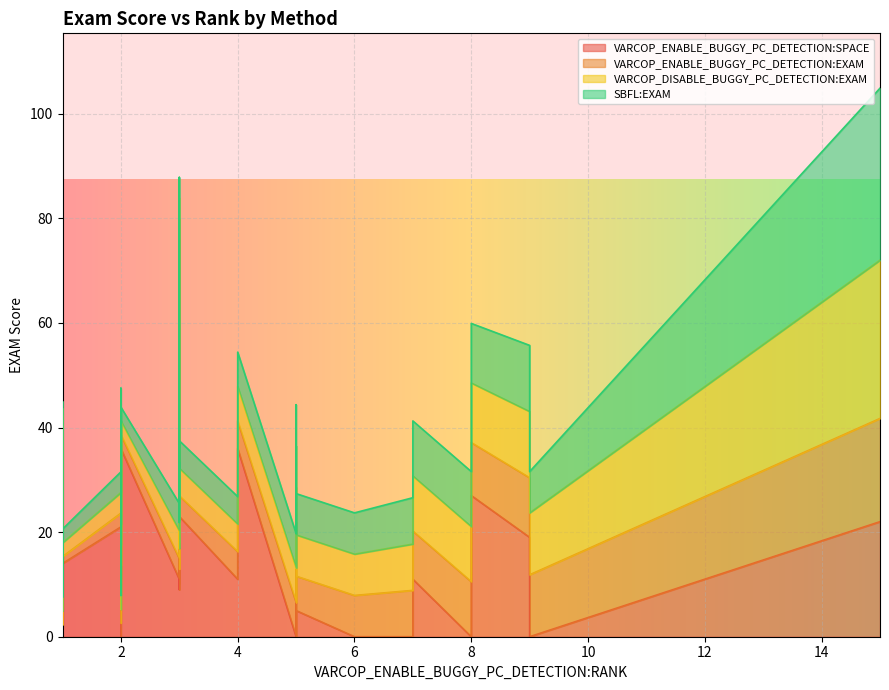

How many interior local valleys does the VARCOP_ENABLE_BUGGY_PC_DETECTION:EXAM series have?

13